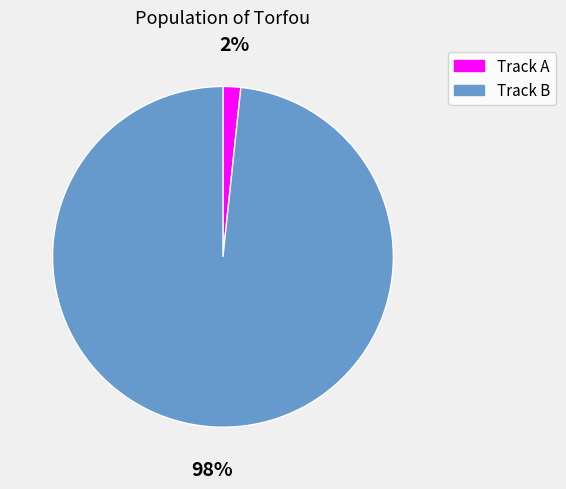

Between Track B and Track A, which is larger?

Track B